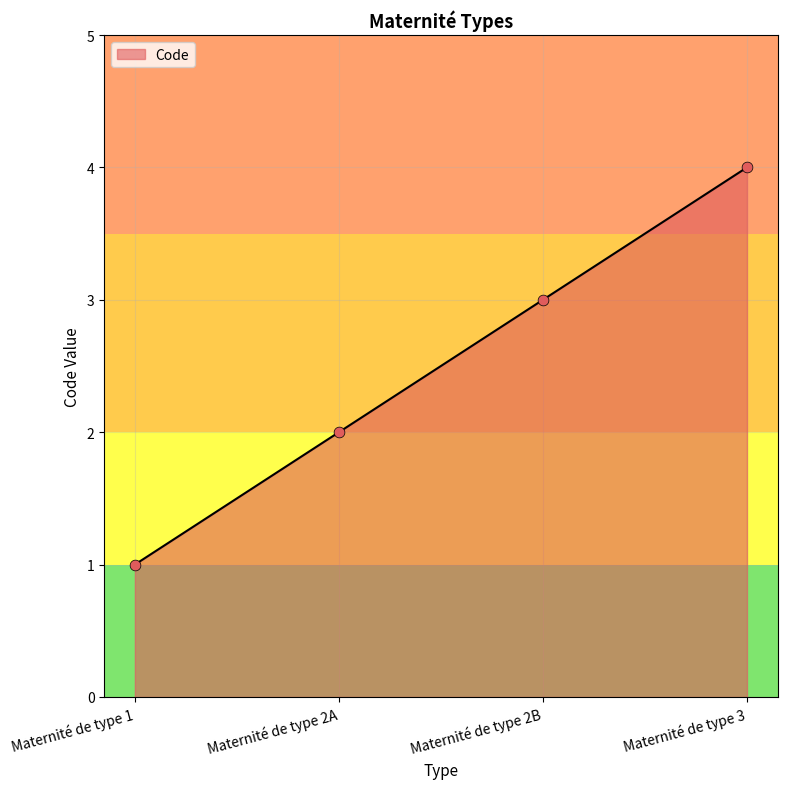

What is the change in value from Maternité de type 2A to Maternité de type 2B?

+1